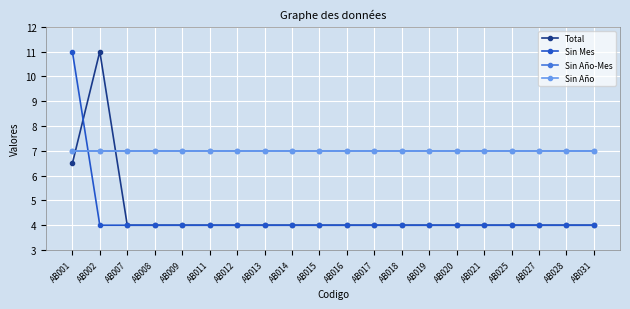

What is the value of the Sin Mes point at the 16th from the left?

4.0